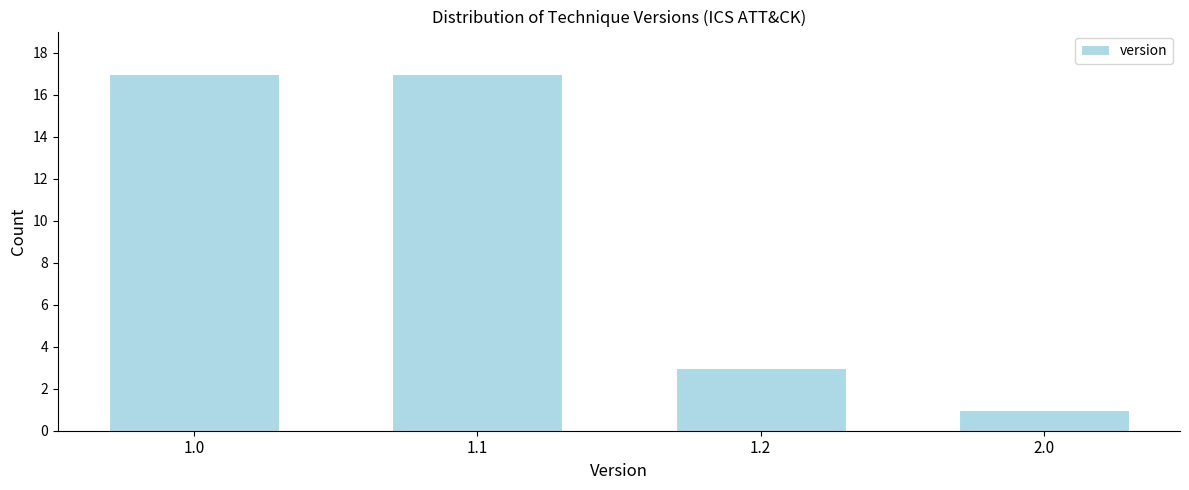

Reading left to right, transcribe all the data shown in this chart.

1.0=17	1.1=17	1.2=3	2.0=1